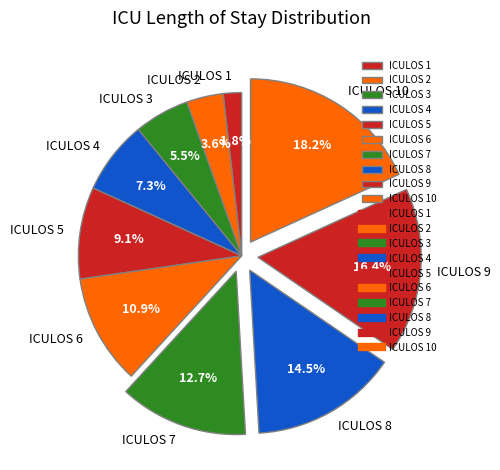

Do ICULOS 6 and ICULOS 10 together represent more than half of the pie?

No